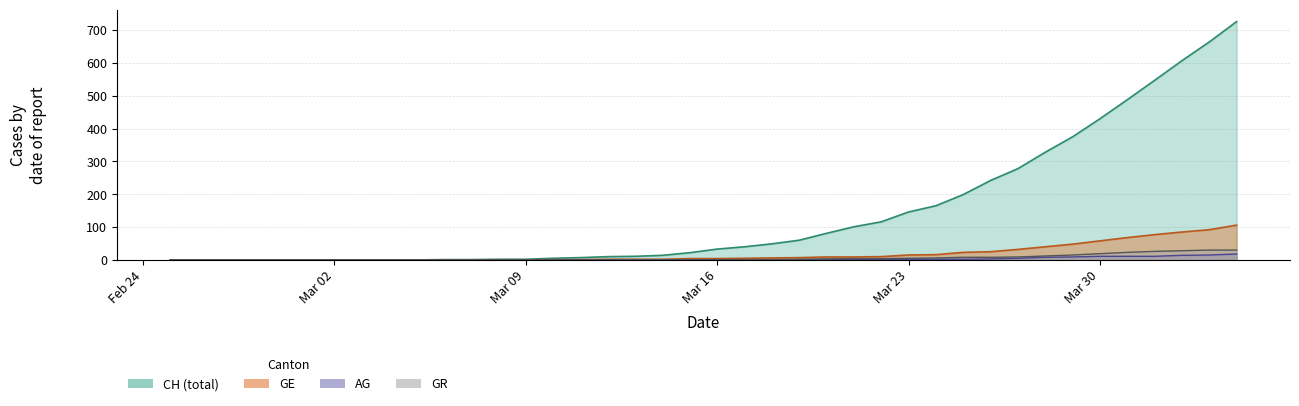

Which series has the largest range (max minus min)?

CH (total)